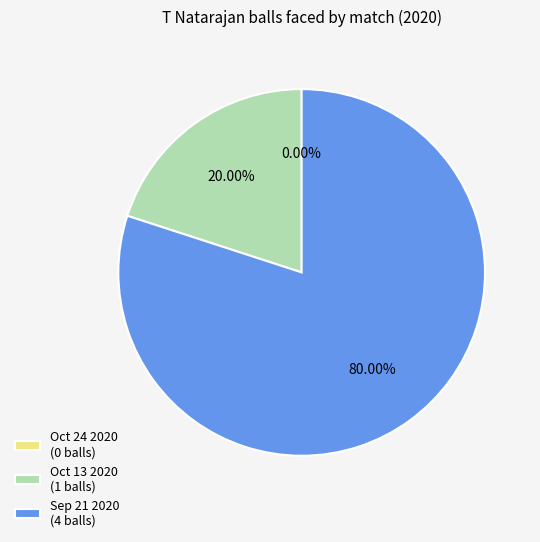

What percentage is NOT represented by Oct 24 2020?

100.0%